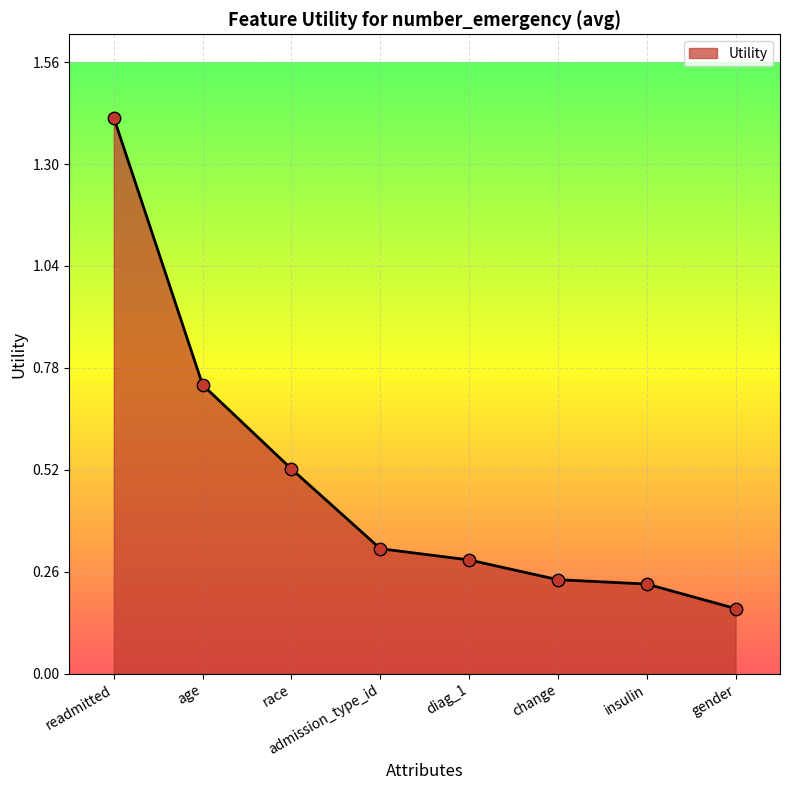

Between gender and diag_1, which is larger?

diag_1